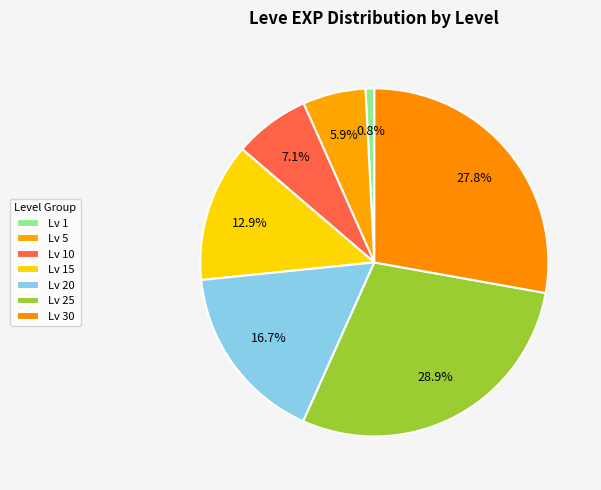

How many slices are in this pie chart?

7